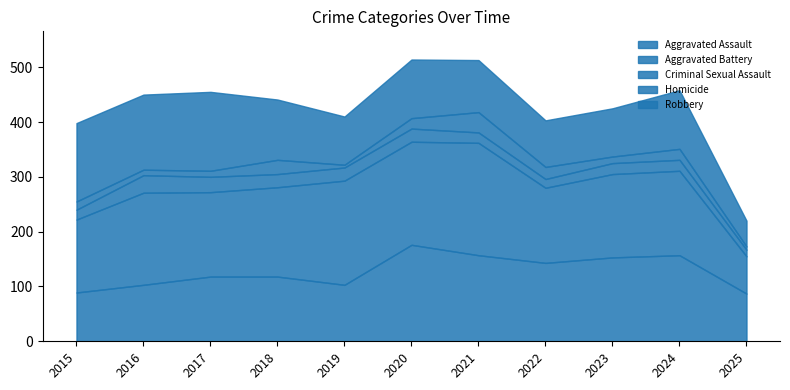

Count the number of categories in the chart.

11